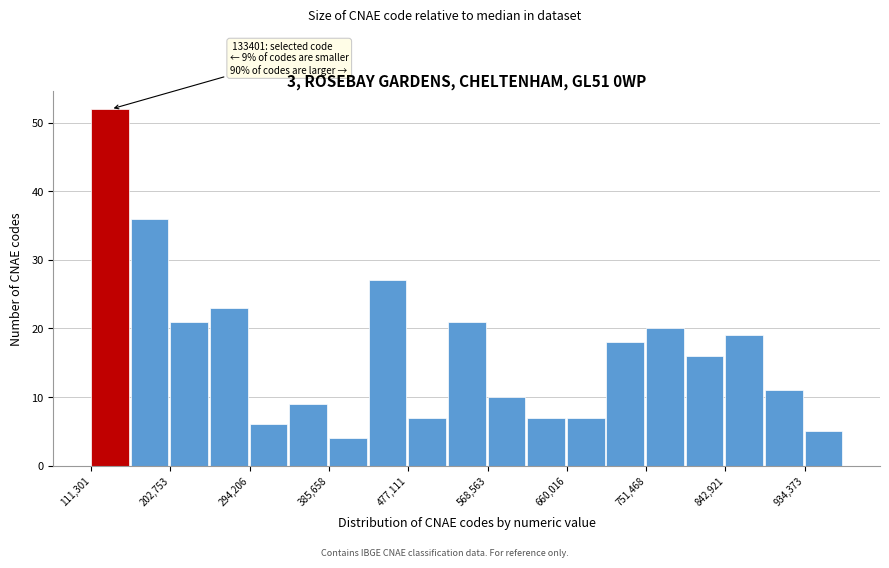

Over which range of the x-axis is the bar tallest?

110000 to 160000